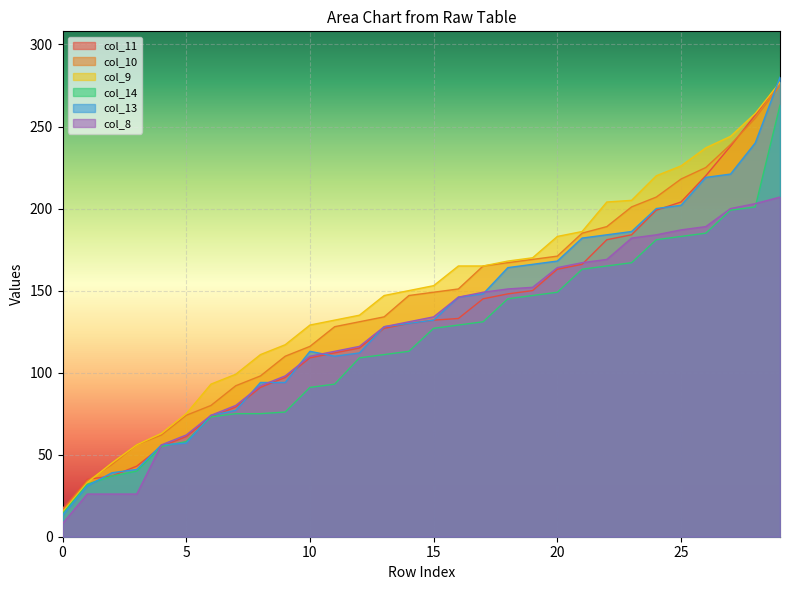

What are all the series names shown in the legend?

col_11, col_10, col_9, col_14, col_13, col_8